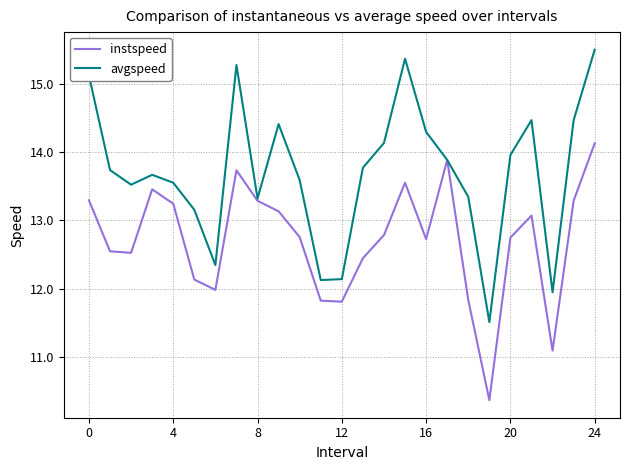

Rank the series by their maximum value, from highest to lowest.

avgspeed, instspeed